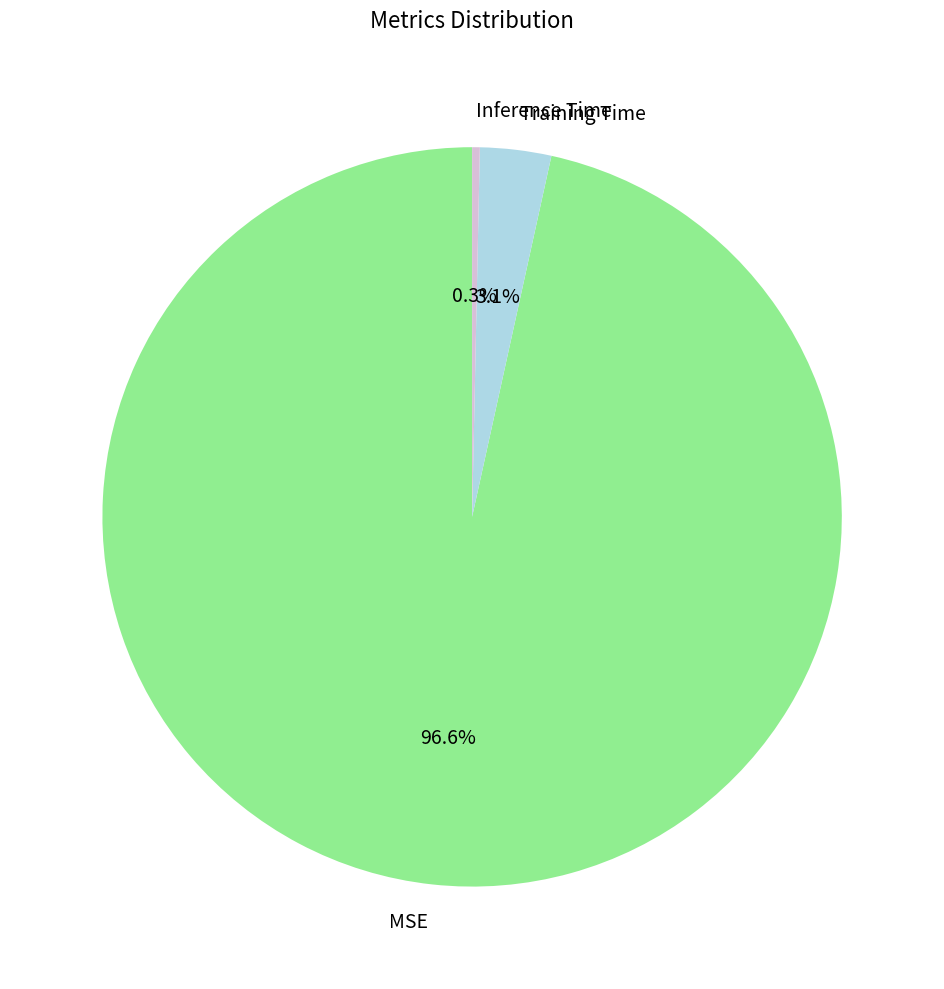

How many segments does this pie chart have?

3